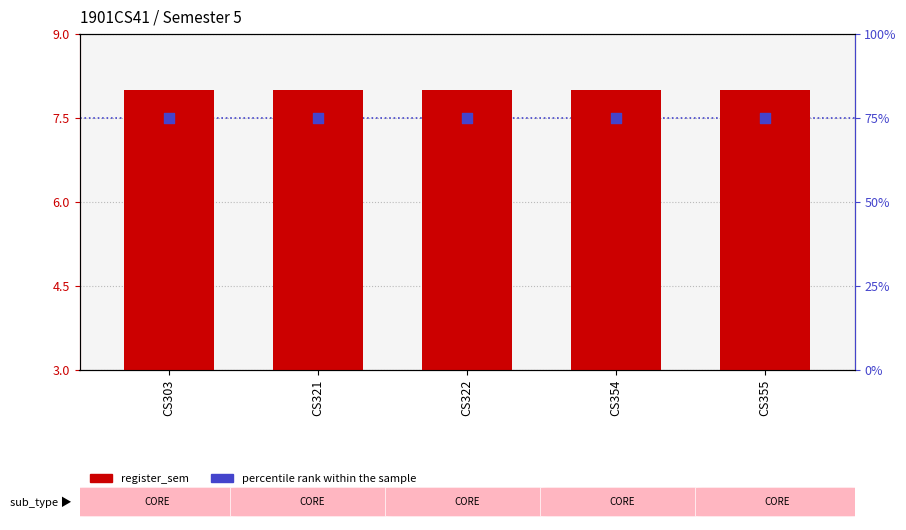

Which series reaches the maximum Y coordinate?

percentile rank within the sample